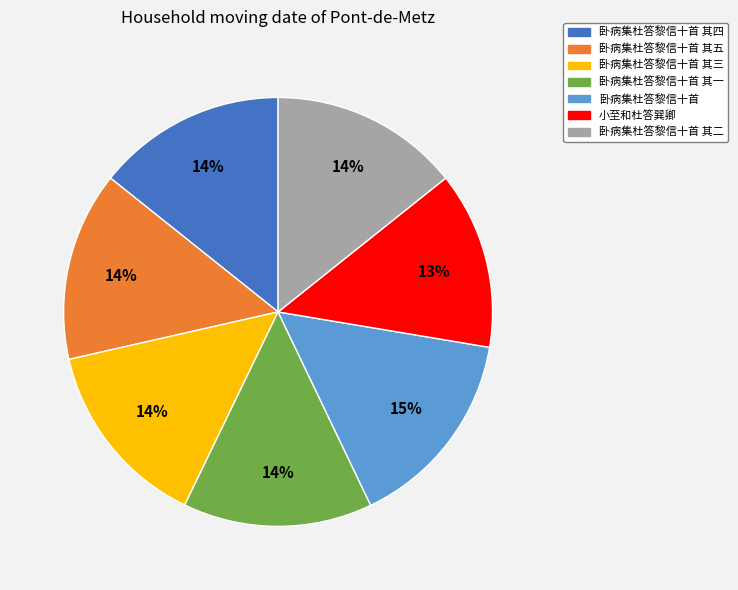

Is there any slice that represents more than half of the pie?

No